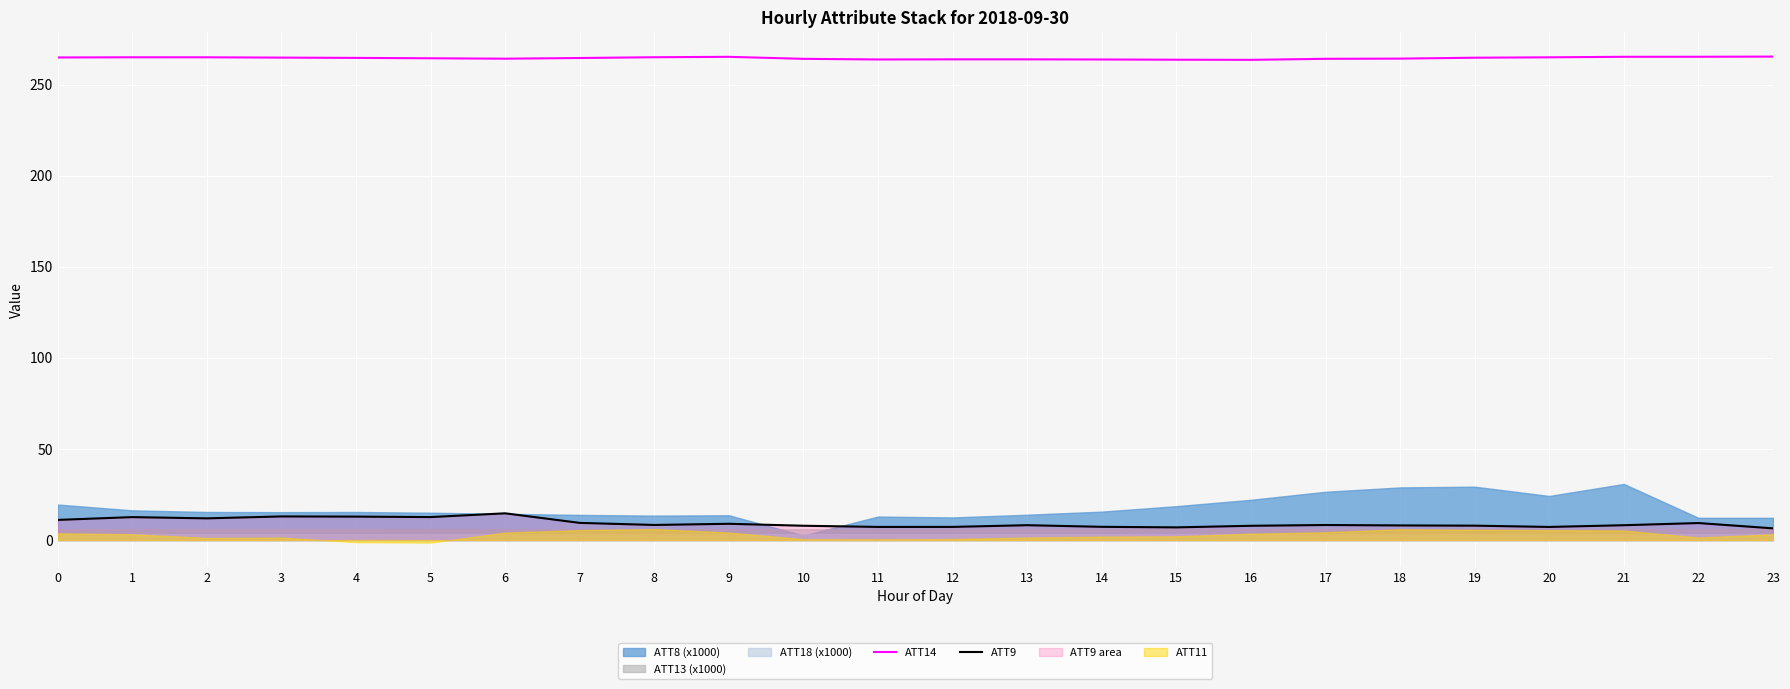

Which has a higher value, 16 or 19?

19